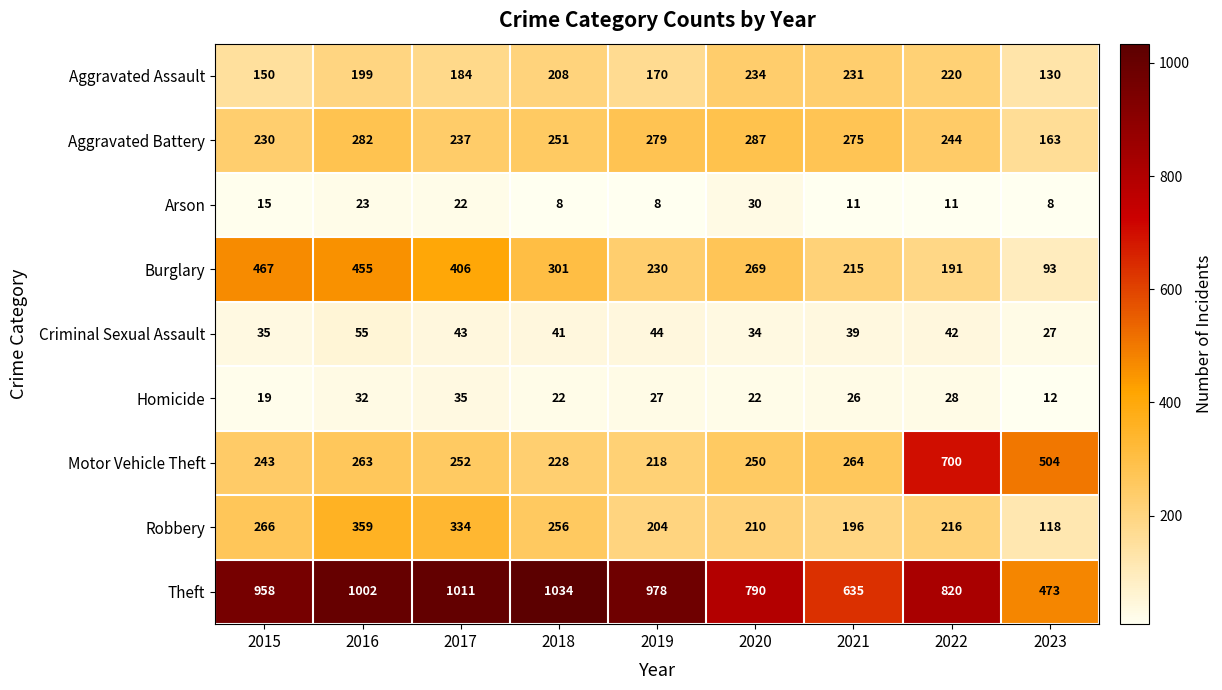

At 2020, list the series in order from smallest to largest.

Homicide, Arson, Criminal Sexual Assault, Robbery, Aggravated Assault, Motor Vehicle Theft, Burglary, Aggravated Battery, Theft